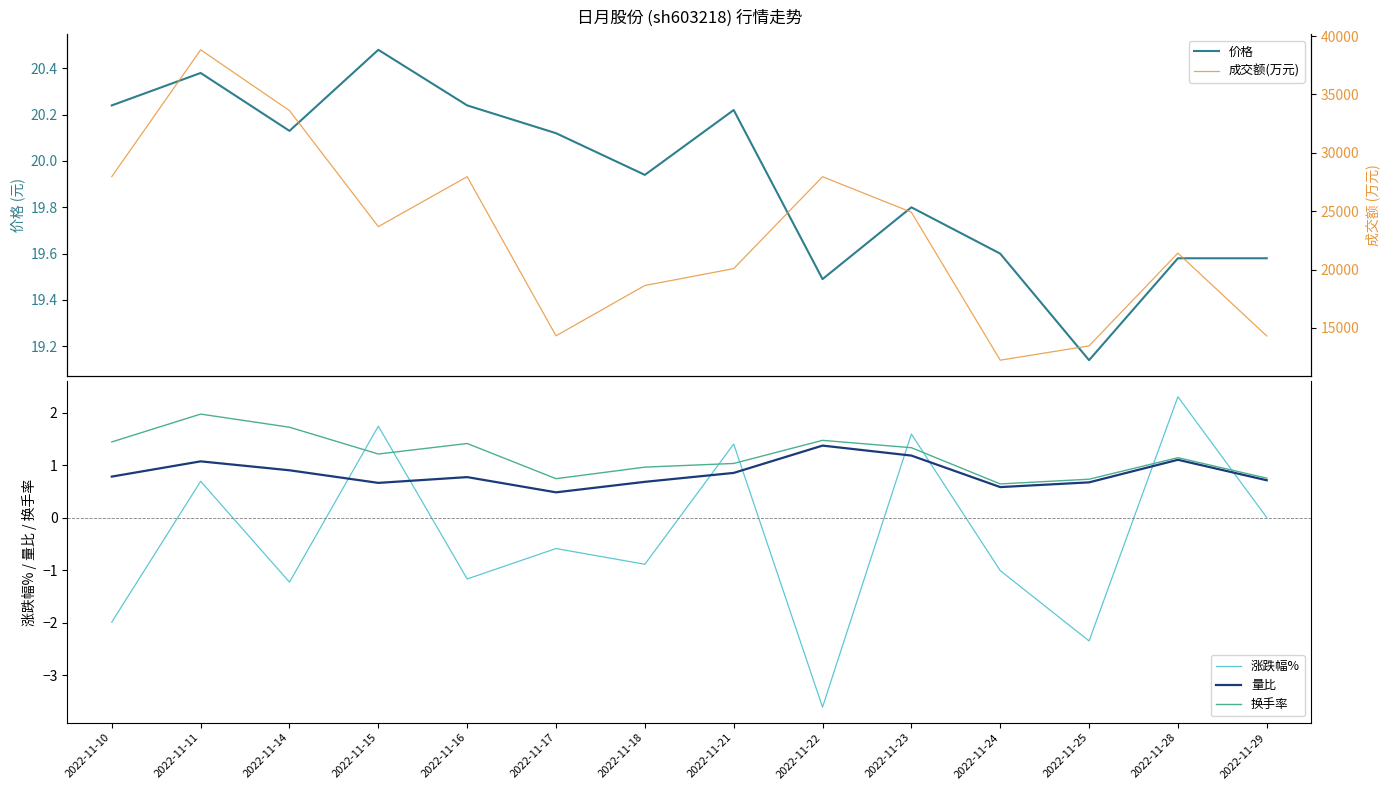

Which category has the lowest value across all series?

2022-11-22